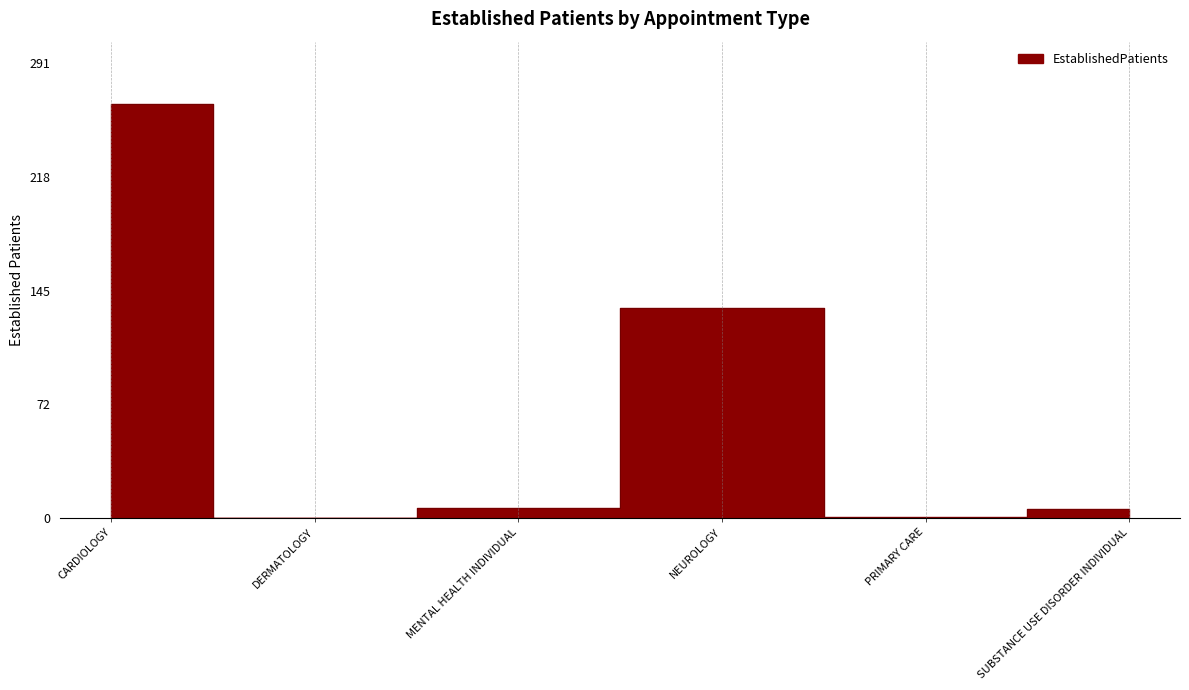

Where is the first local maximum?

NEUROLOGY